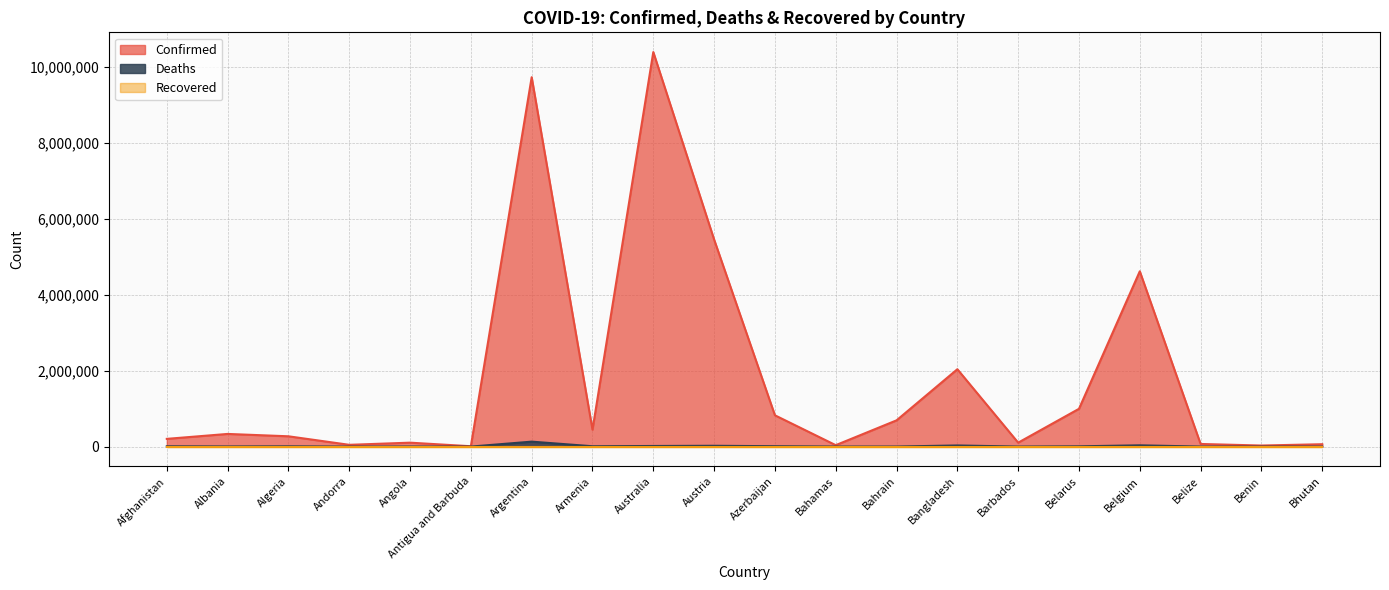

Which series has the largest total across all categories?

Confirmed